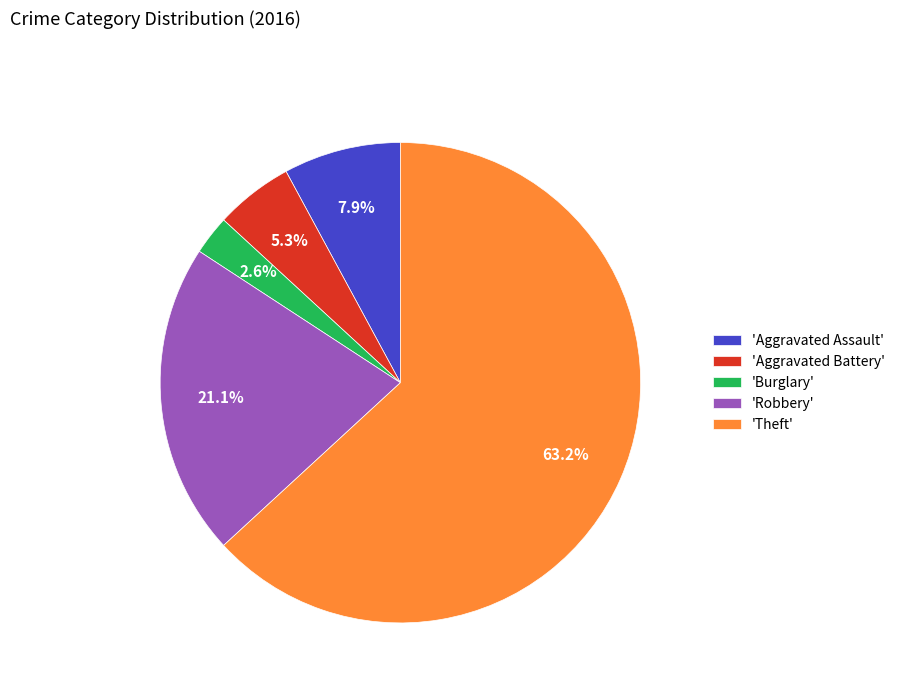

Which slice is the smallest?

'Burglary'